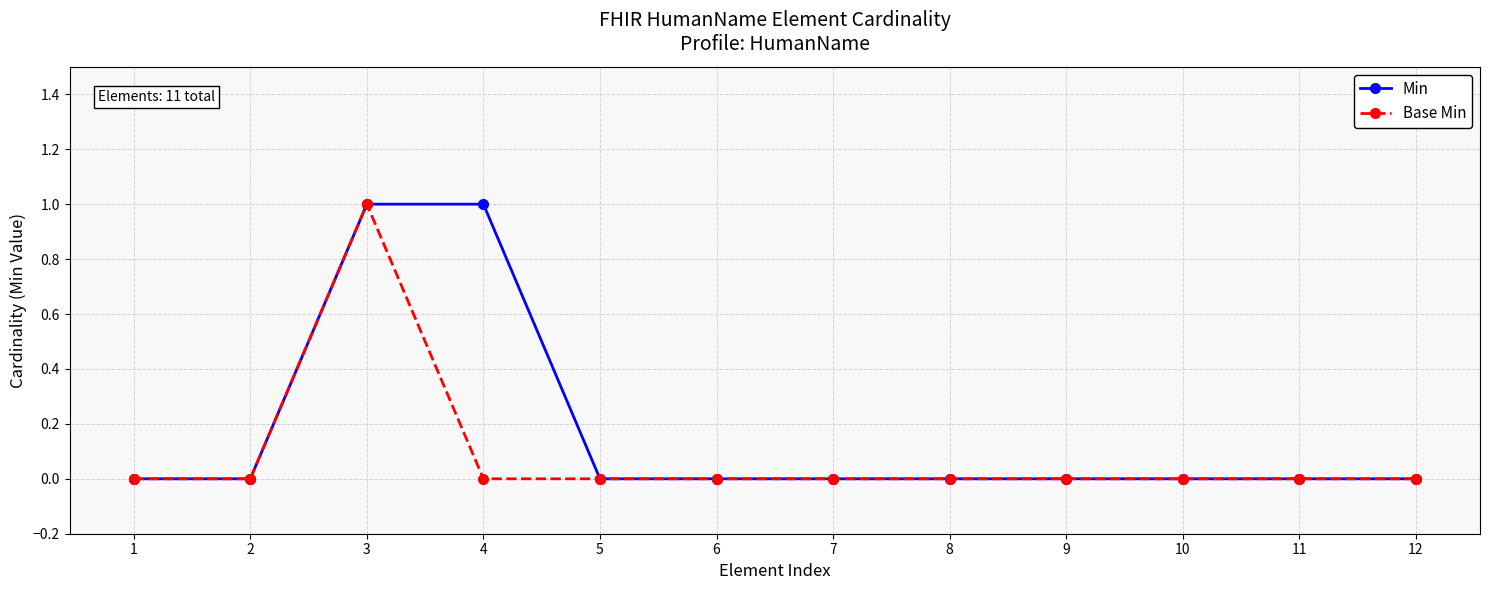

How many distinct data groups are displayed?

2